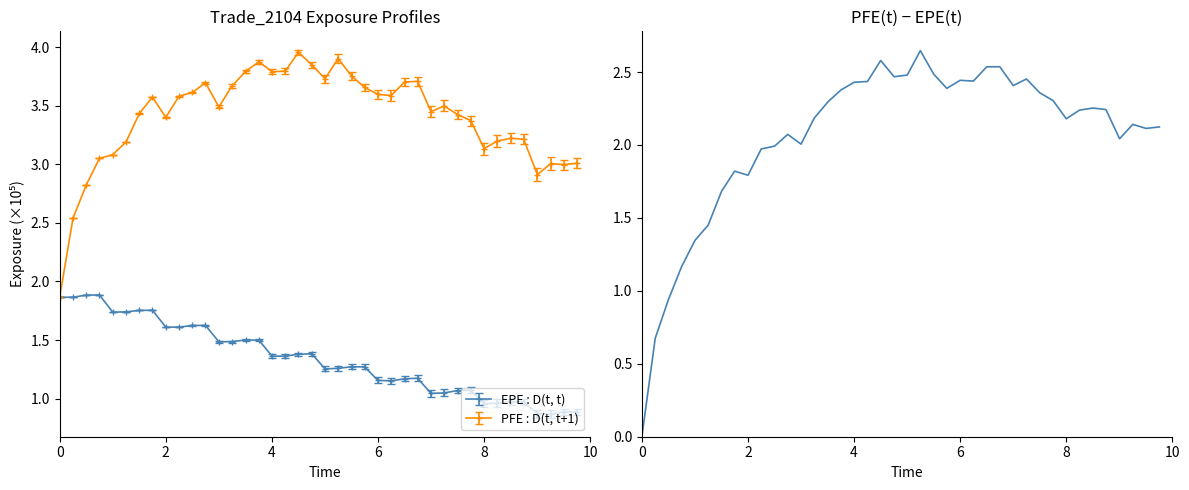

True or false: EPE : D(t, t) has more than 0 interior local peaks.

True